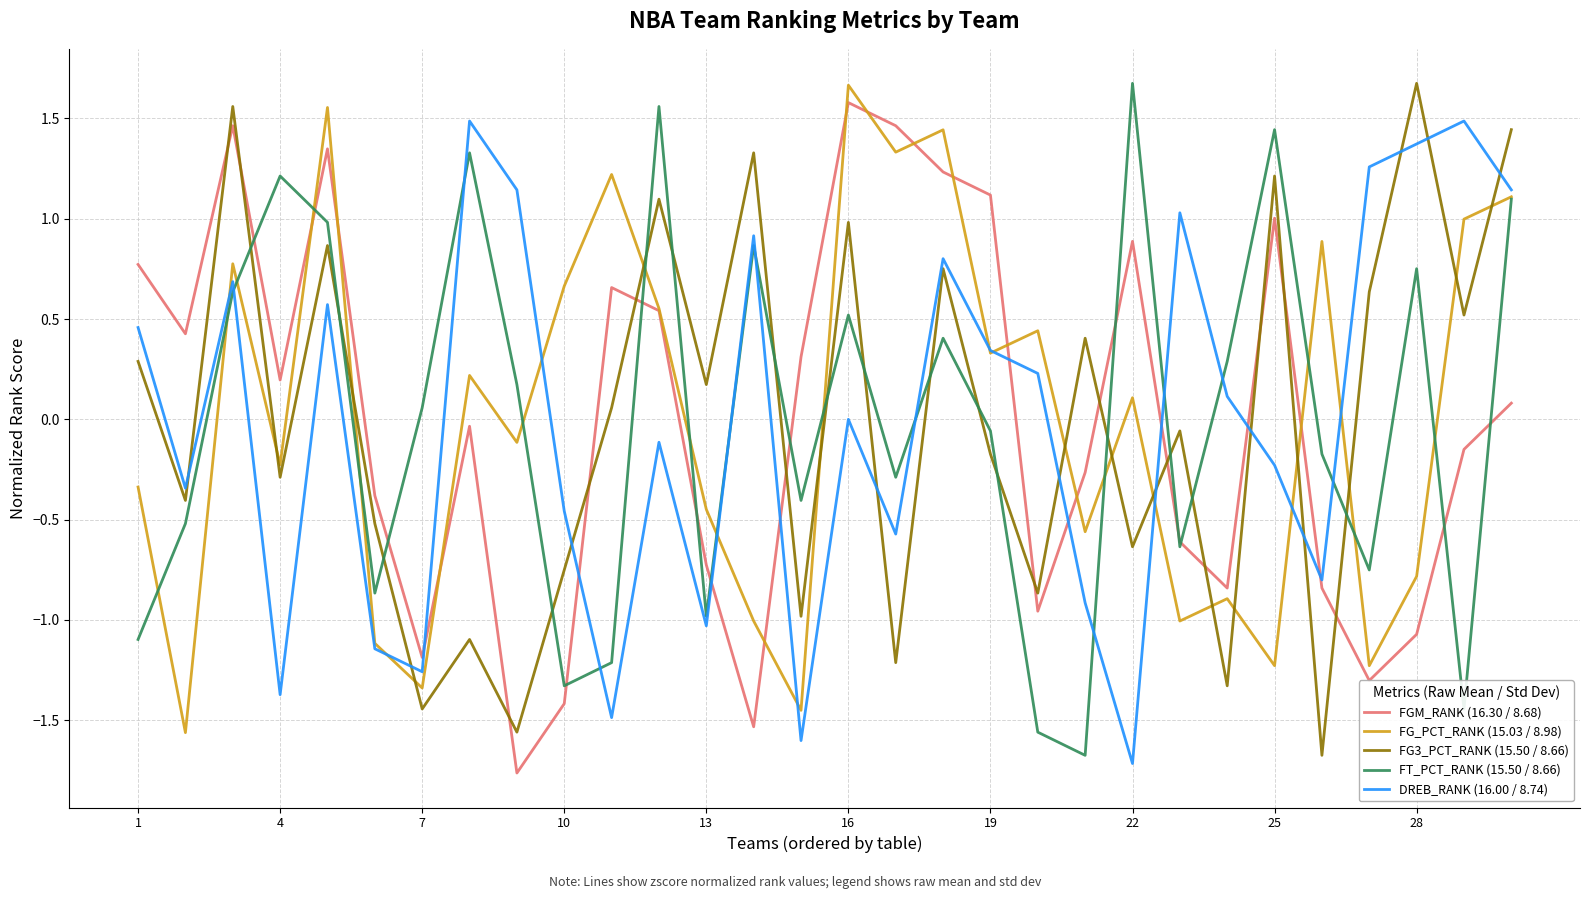

What is the highest value of the DREB_RANK (16.00 / 8.74) series?

1.5